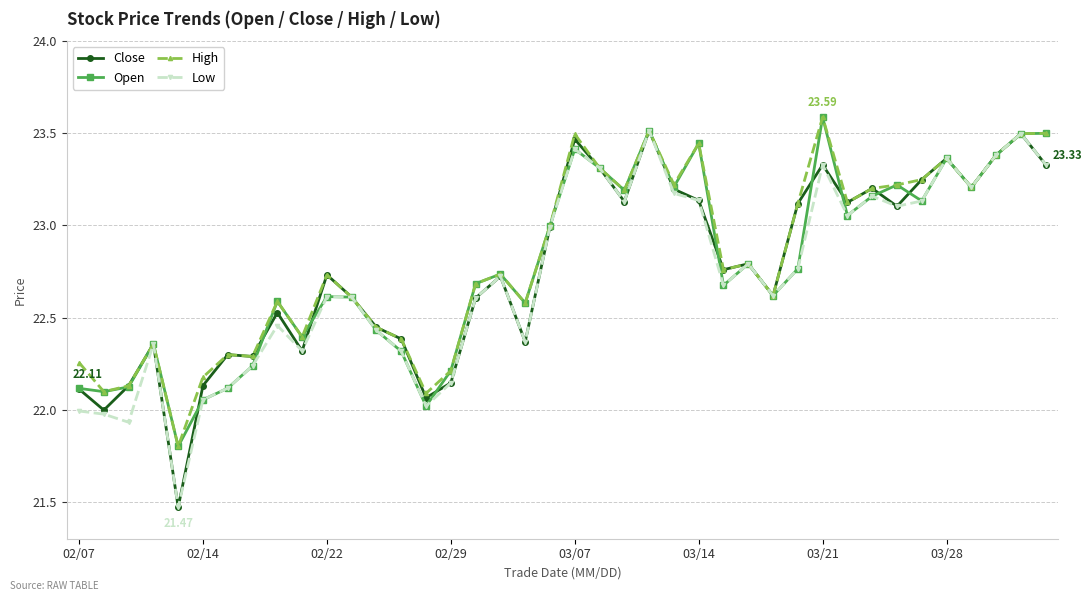

At how many categories does at least one series exceed 21?

40